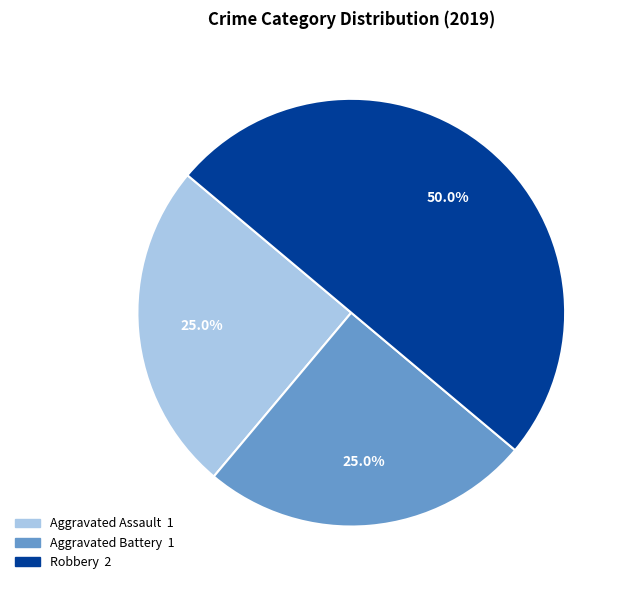

To the nearest percent, what portion does Aggravated Assault represent?

25%